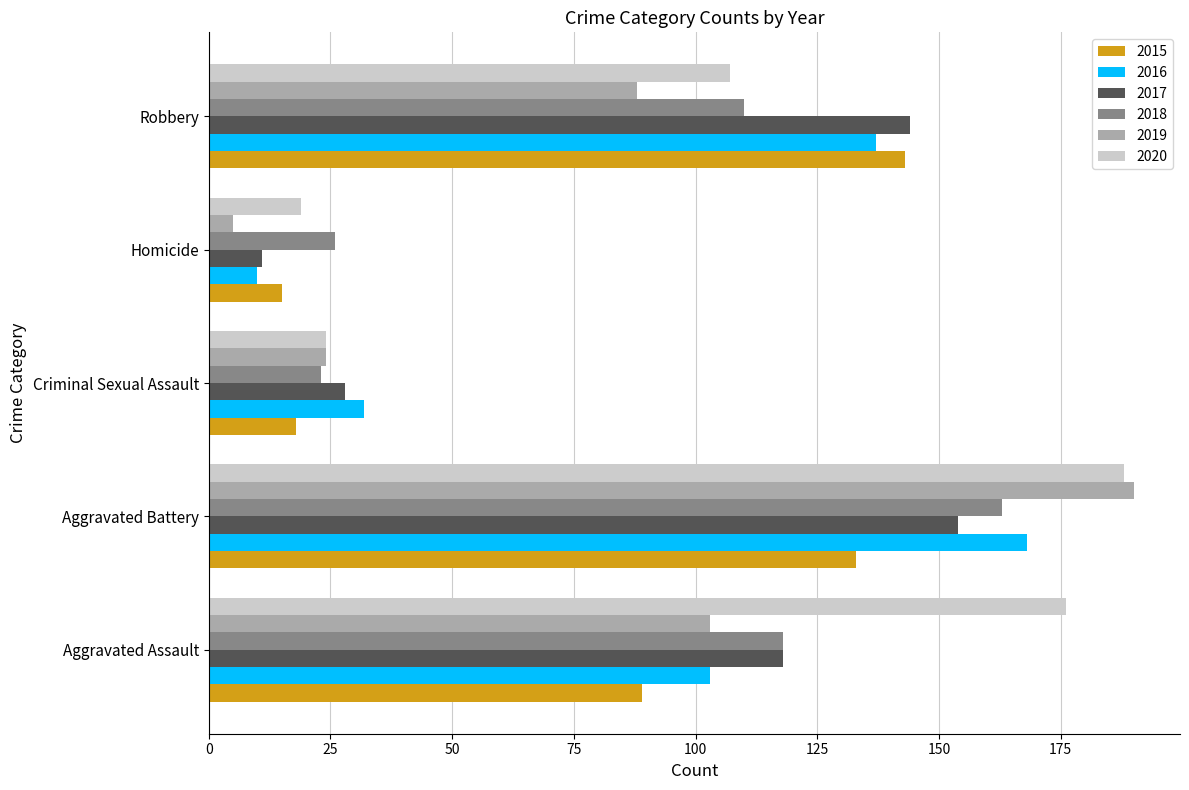

Read the 2015 value at Robbery, to the nearest 50.

150